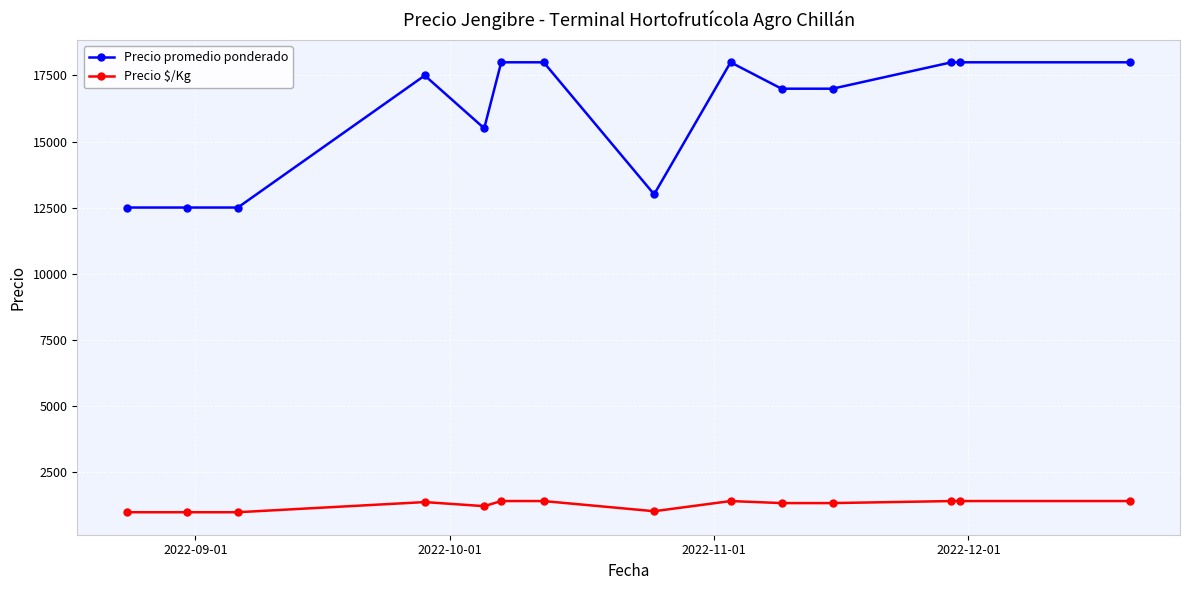

What is the sum of all Precio promedio ponderado values?

225500